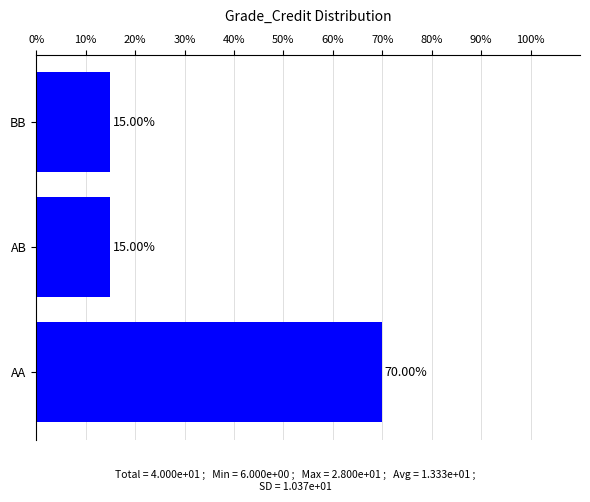

Between BB and AA, which is larger?

AA